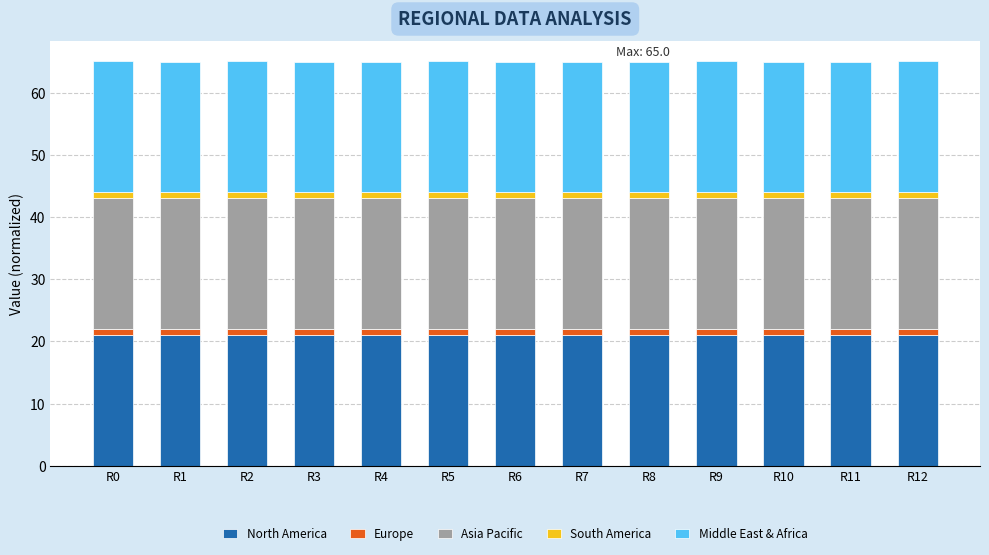

What is the minimum value for North America?

21.0